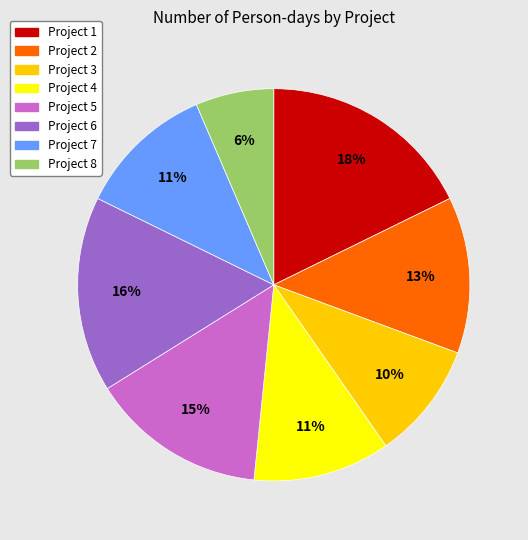

To the nearest percent, what is the combined percentage of Project 1 and Project 8?

24%